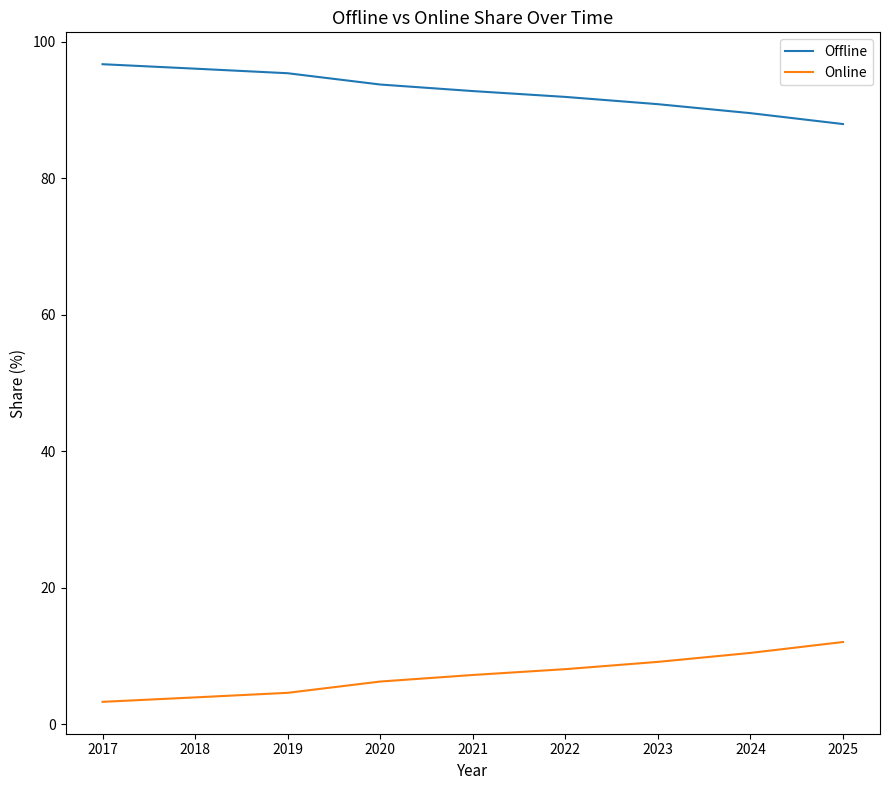

What is the spread (max minus min) of values at 2022?

83.8